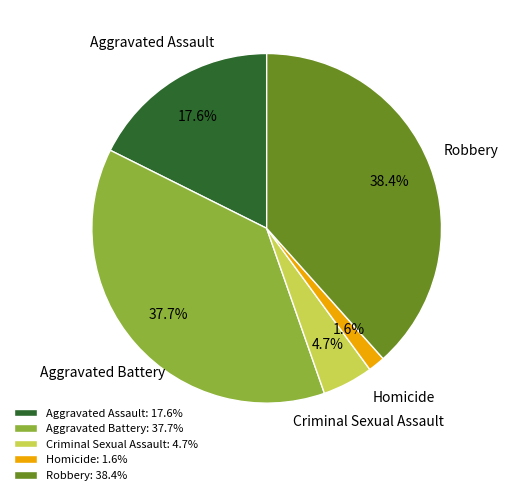

How many slices are in this pie chart?

5